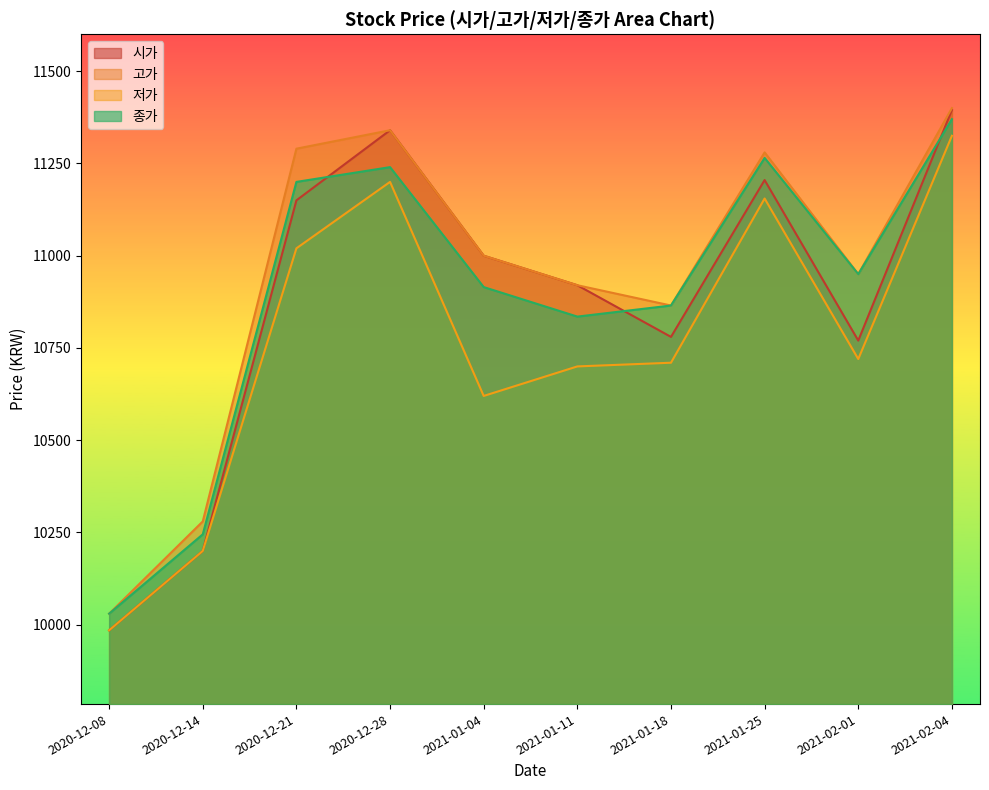

What is the spread (max minus min) of values at 2021-02-01?

230